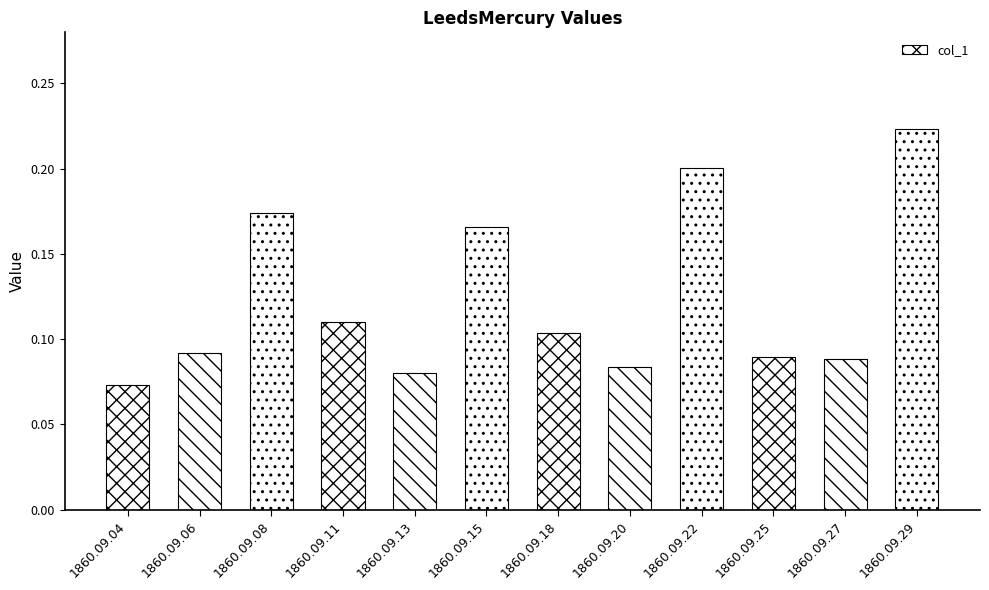

What is the sum of the values at 1860.09.22 and 1860.09.25?

0.3